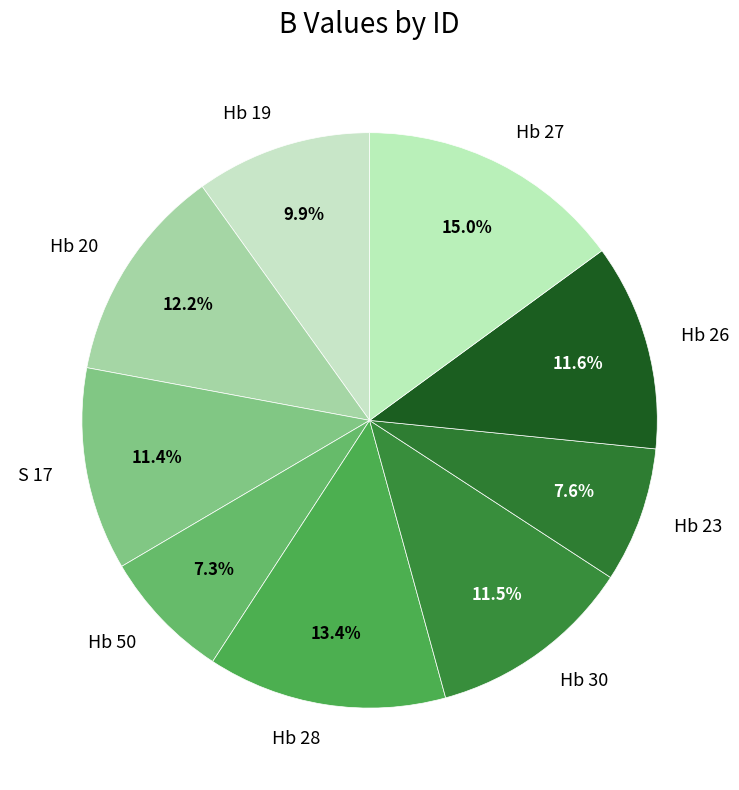

Which slice is the largest?

Hb 27